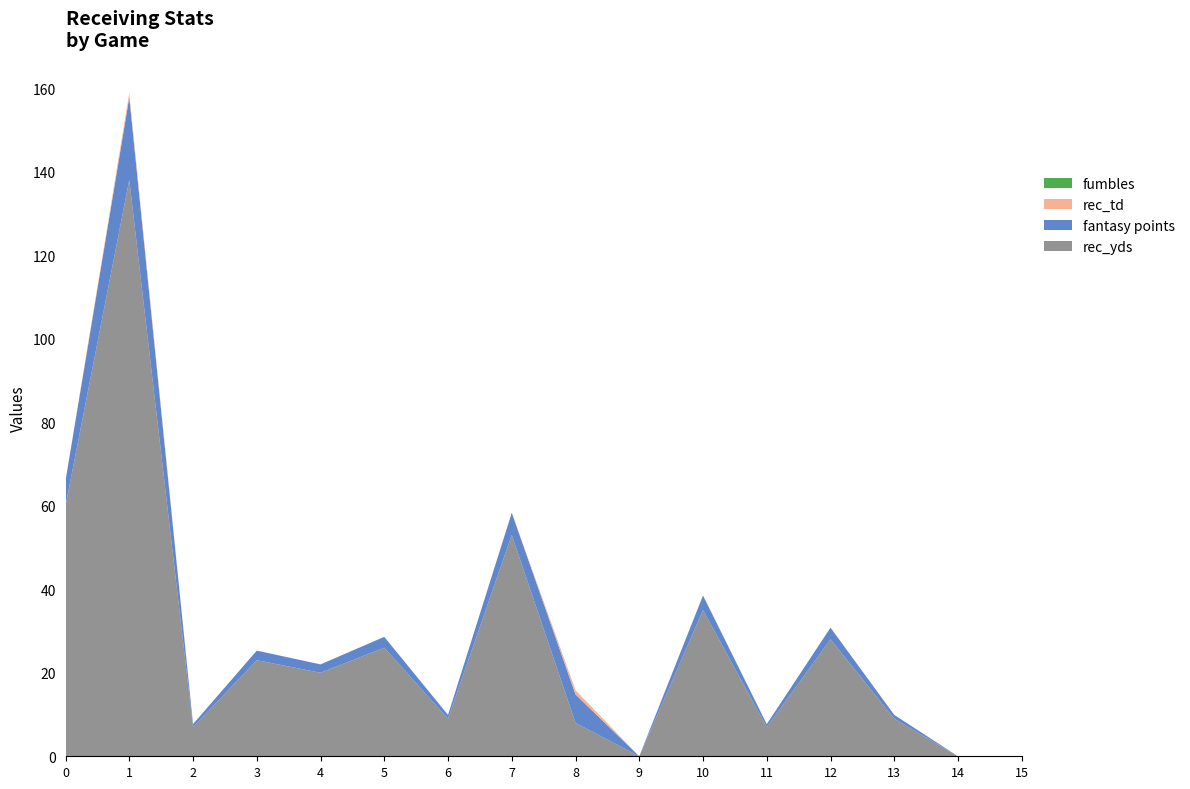

Reading left to right, extract all data points from this chart.

rec_yds: 60.0	138.0	7.0	23.0	20.0	26.0	9.0	53.0	8.0	0.0	35.0	7.0	28.0	9.0	0.0	0.0
fantasy points: 6.0	19.8	0.7	2.3	2.0	2.6	0.9	5.3	6.8	0.0	3.5	0.7	2.8	0.9	0.0	0.0
rec_td: 0.0	1.0	0.0	0.0	0.0	0.0	0.0	0.0	1.0	0.0	0.0	0.0	0.0	0.0	0.0	0.0
fumbles: 0.0	0.0	0.0	0.0	0.0	0.0	0.0	0.0	0.0	0.0	0.0	0.0	0.0	0.0	0.0	0.0